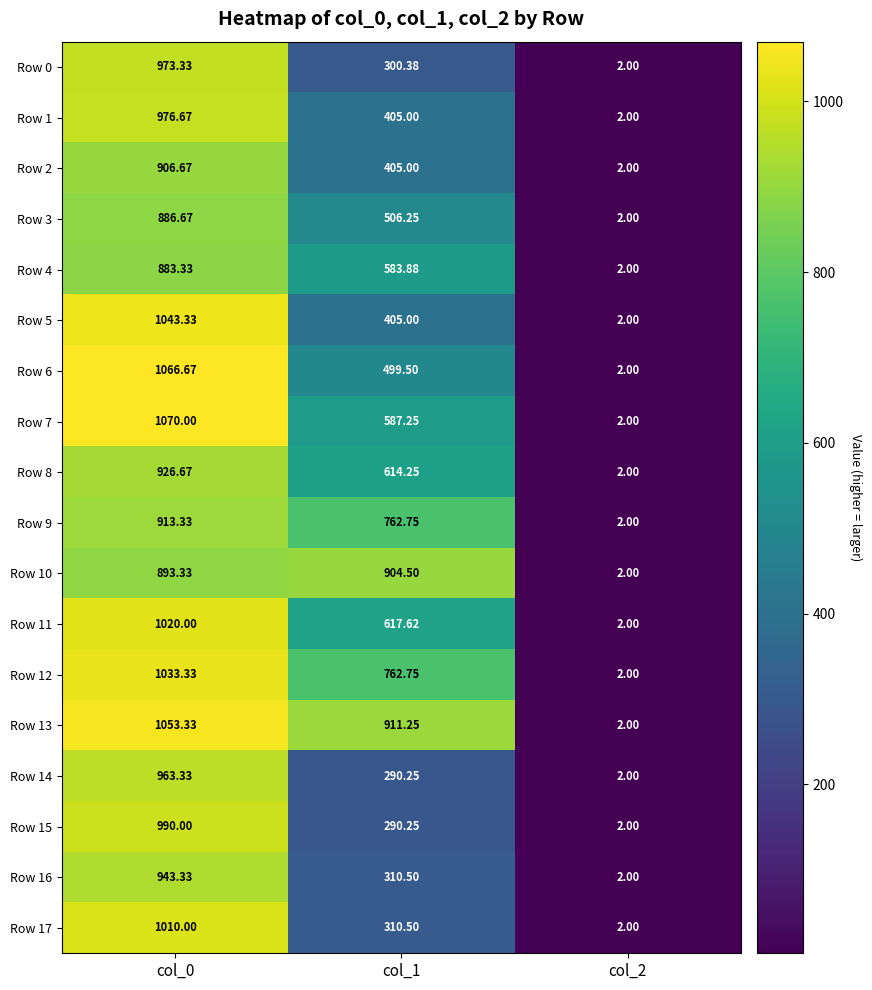

How many data points in Row 16 are less than 310?

1